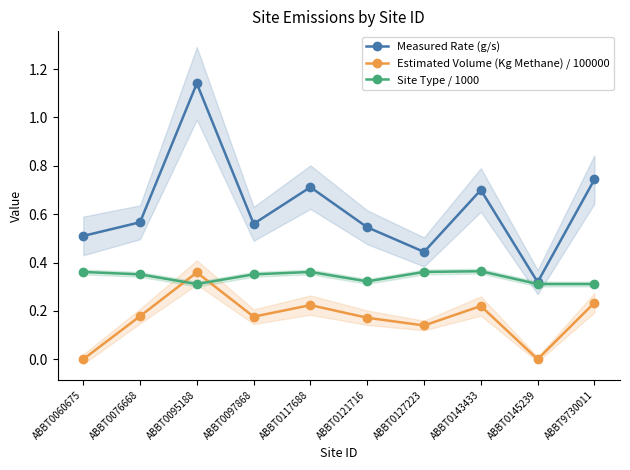

The Site Type / 1000 series shows 0.2 at ABBT0145239. True or false?

False